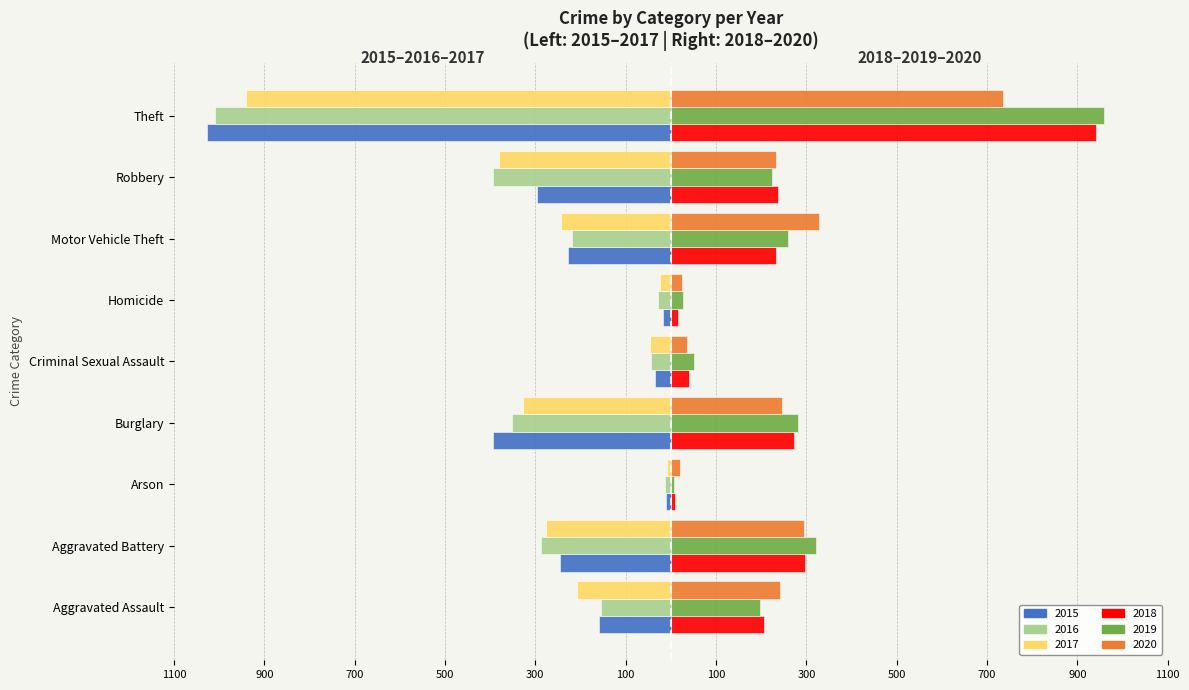

What are all the series names shown in the legend?

2015, 2016, 2017, 2018, 2019, 2020